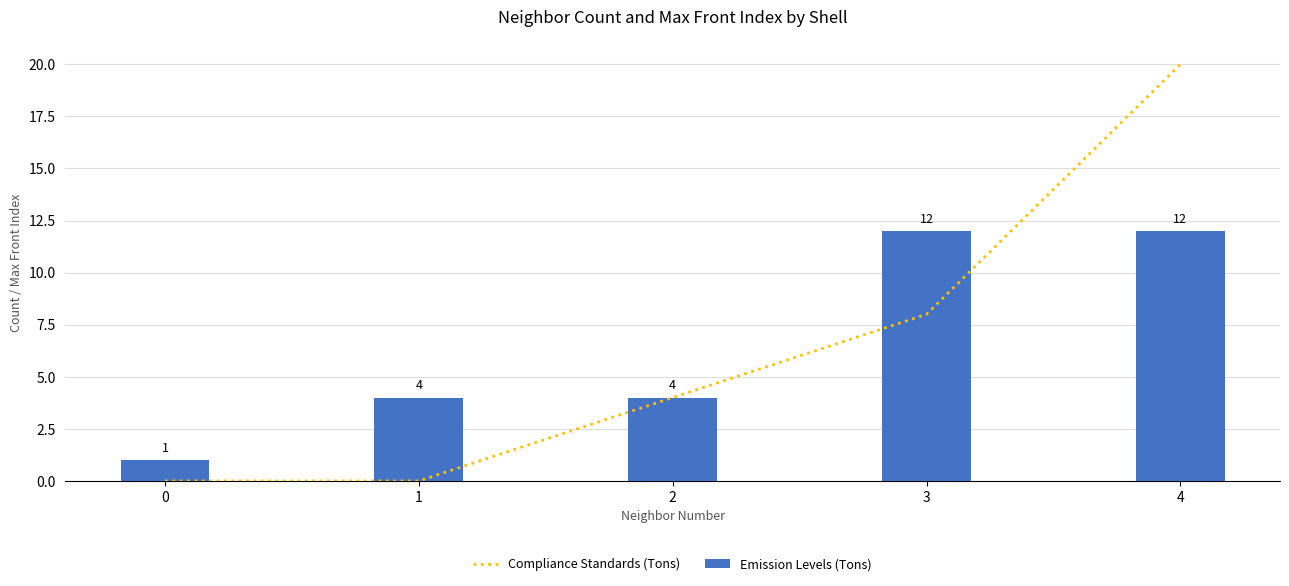

The Compliance Standards (Tons) series shows 0 at 1. True or false?

True